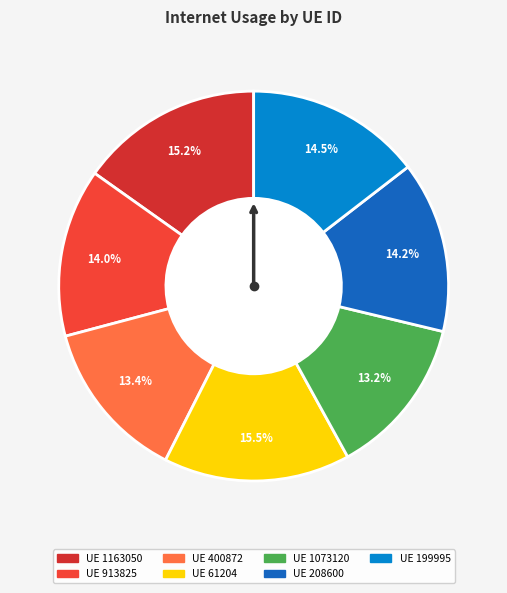

Count the number of slices in the pie.

7